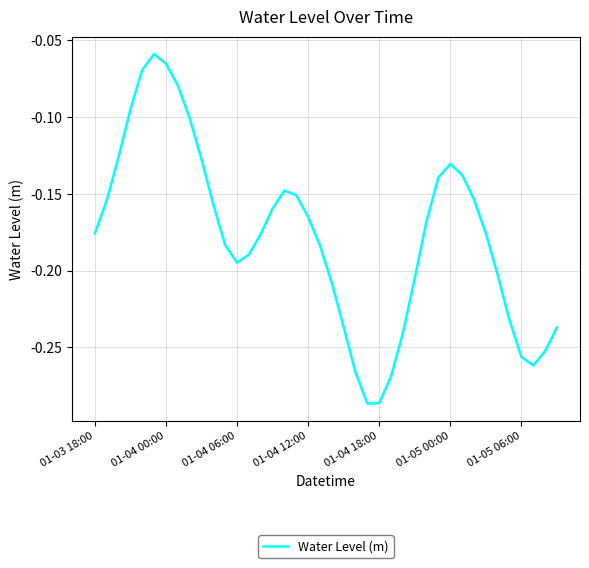

How many points are lower than both their immediate neighbors (excluding endpoints)?

3